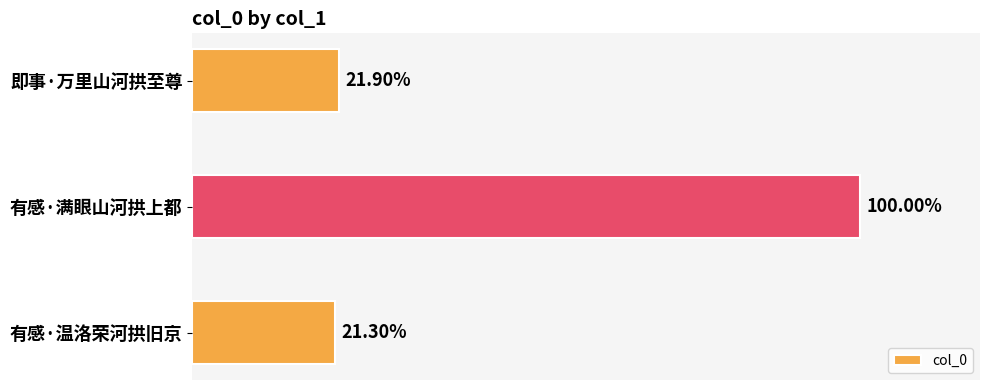

Are the bars horizontal?

Yes